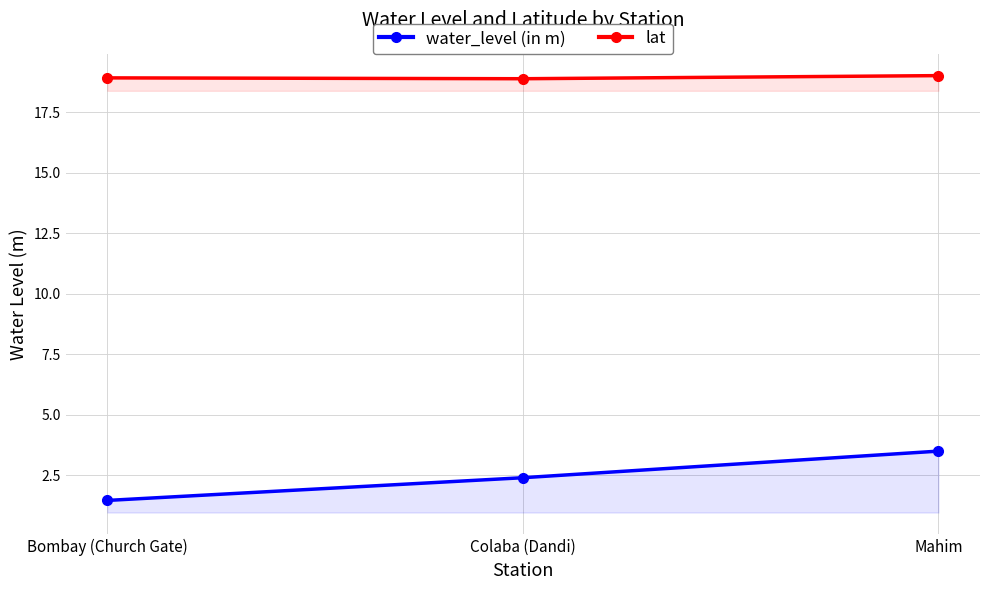

Reading right to left, what are all the values shown in this chart?

water_level (in m): 3.5	2.4	1.4
lat: 19.0	18.9	18.9